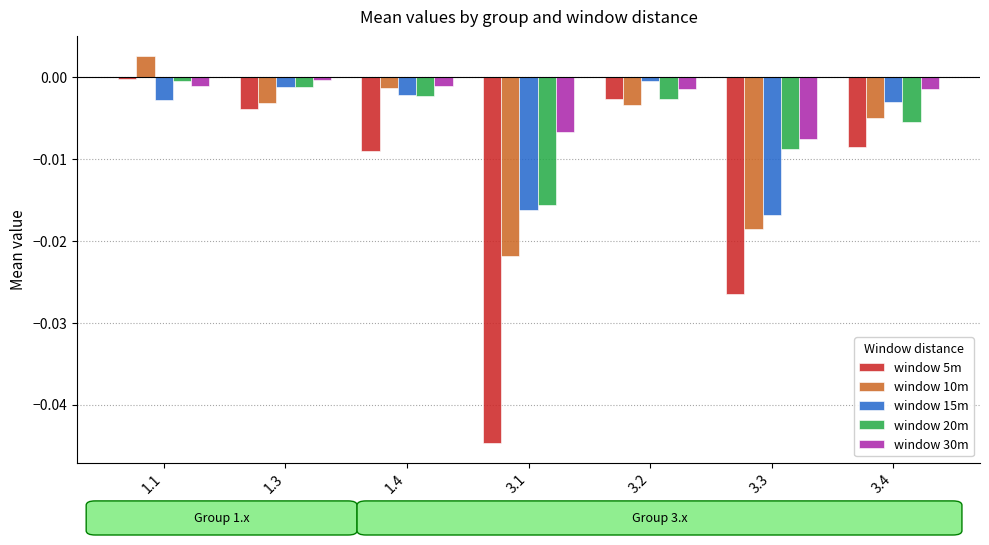

How many groups of bars are there?

7